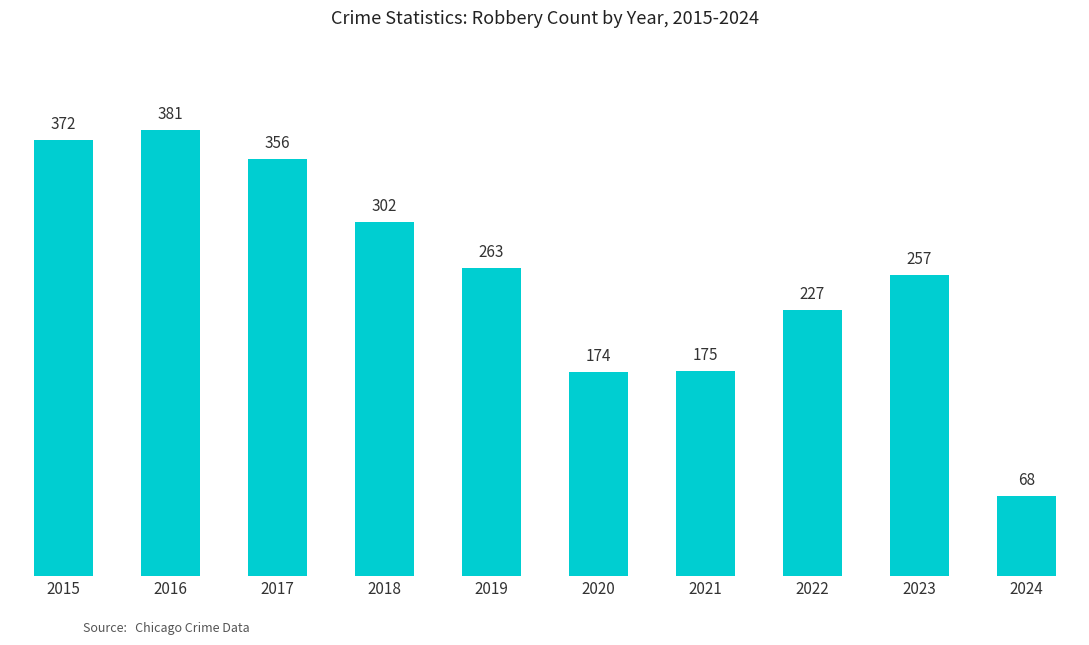

Where is the data nearest to the value 224?

2022